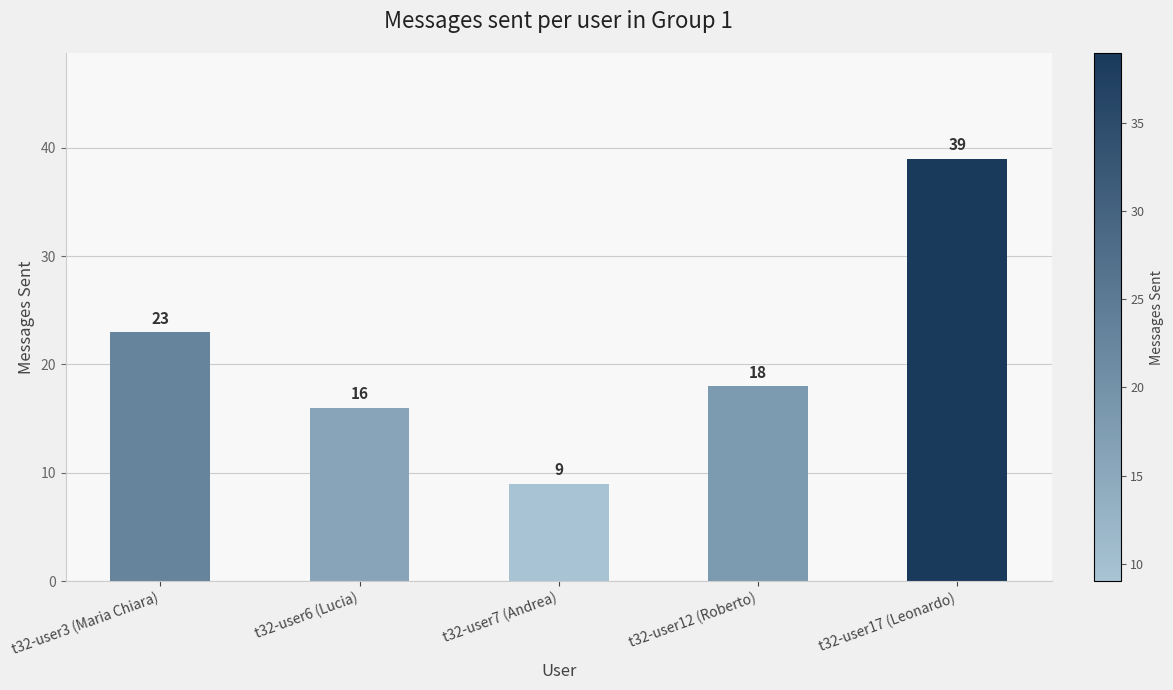

What is the average value?

21